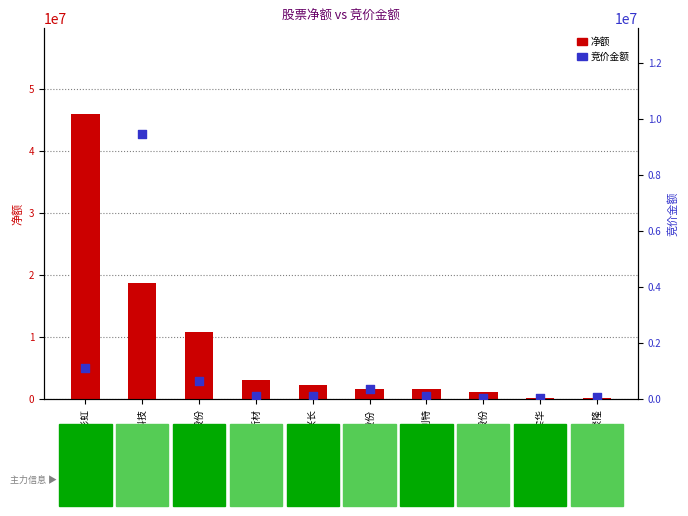

What is the total value across all series at 申能股份?

1931588